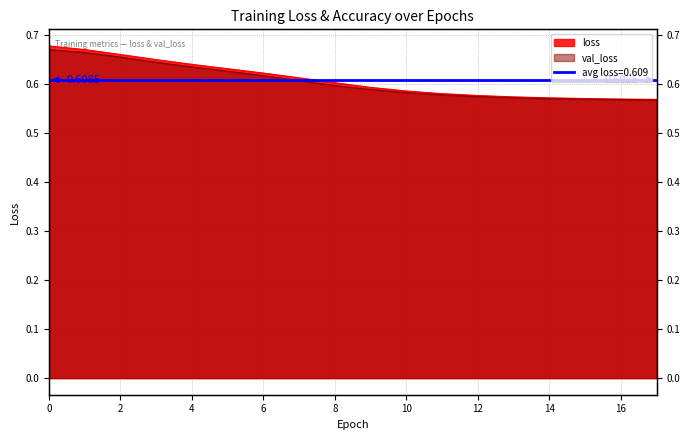

Is it true that val_loss equals 1.1 at 7?

False